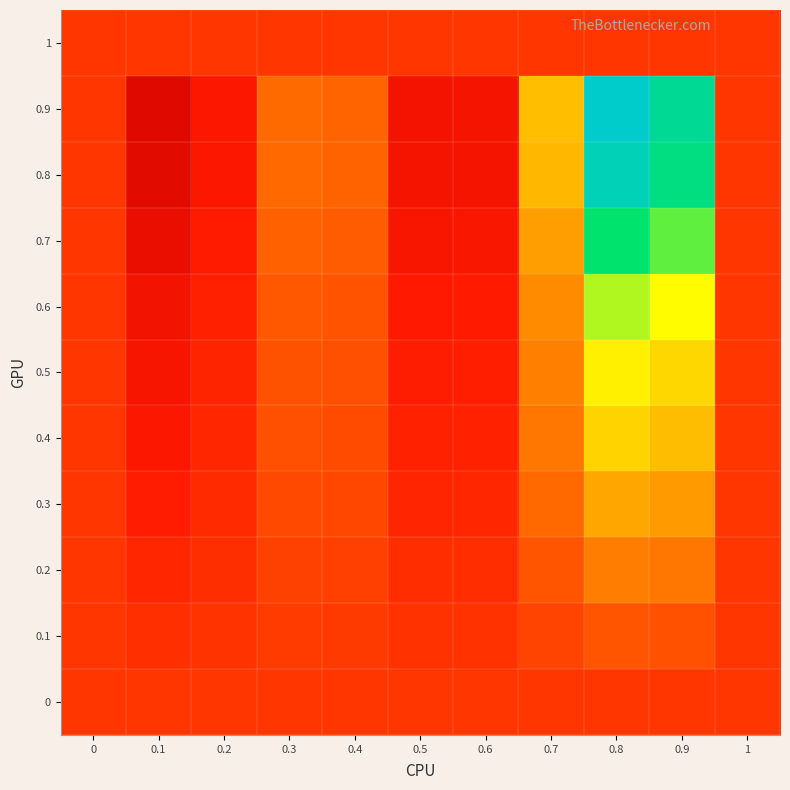

Which label corresponds to the largest value in the chart?

0.8